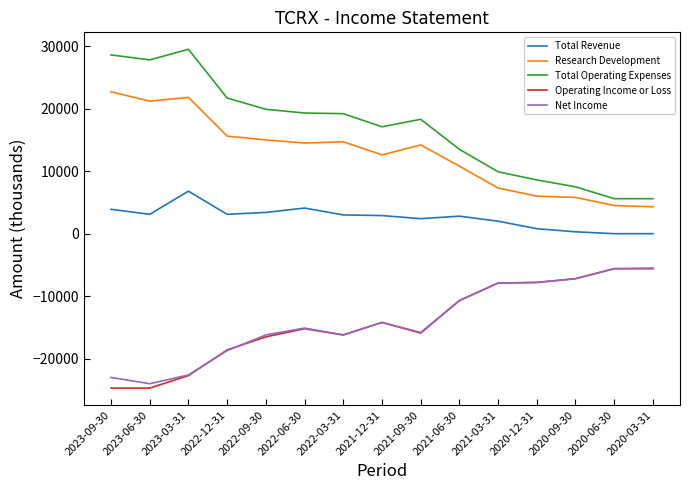

What is the highest value of the Research Development series?

22700